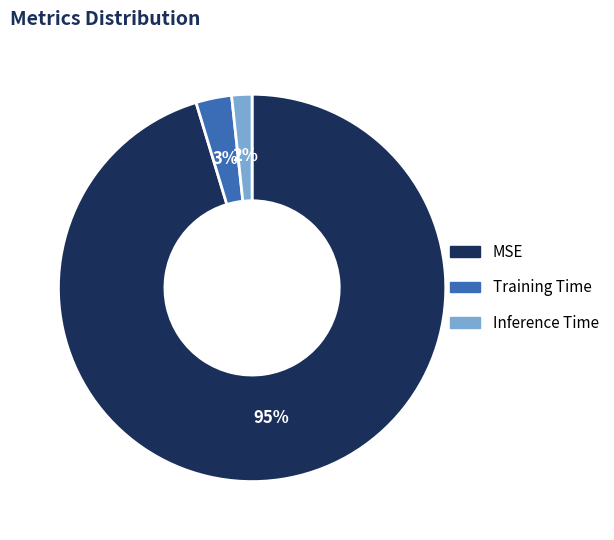

Do Inference Time and Training Time together represent more than half of the pie?

No